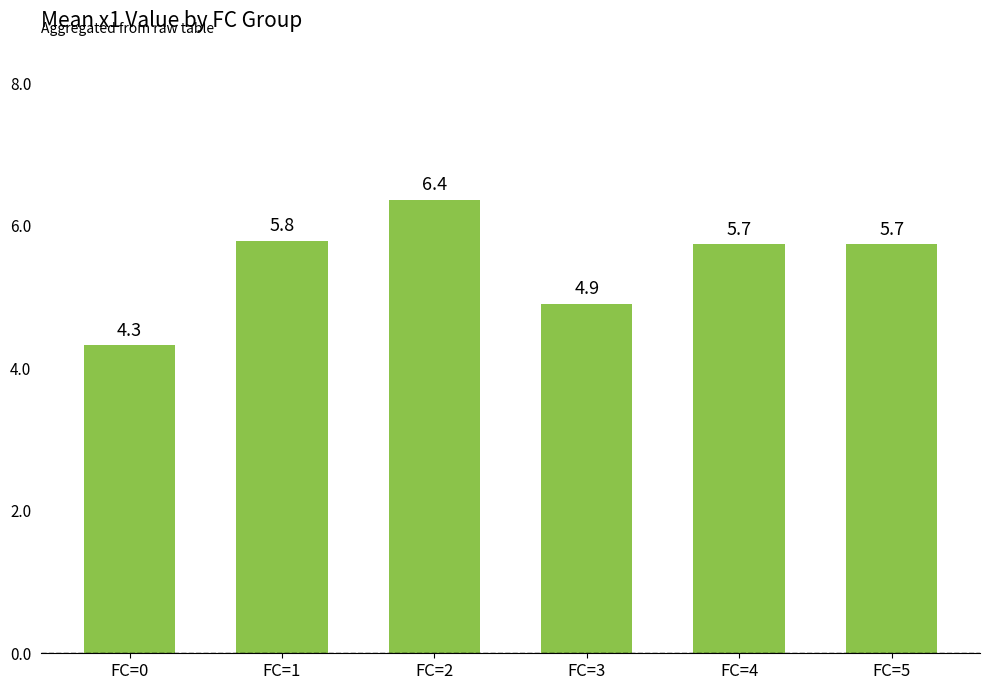

What is the ratio of the value at FC=1 to the value at FC=2?

0.9